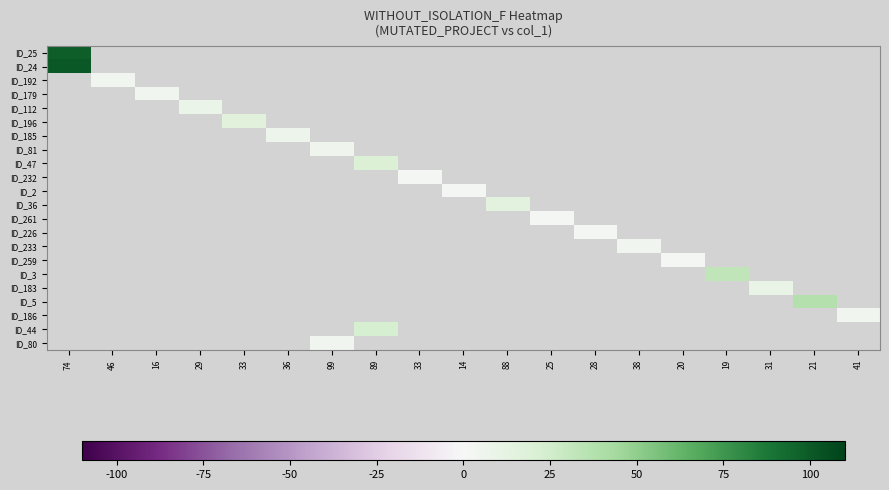

How many categories are shown in the chart?

19